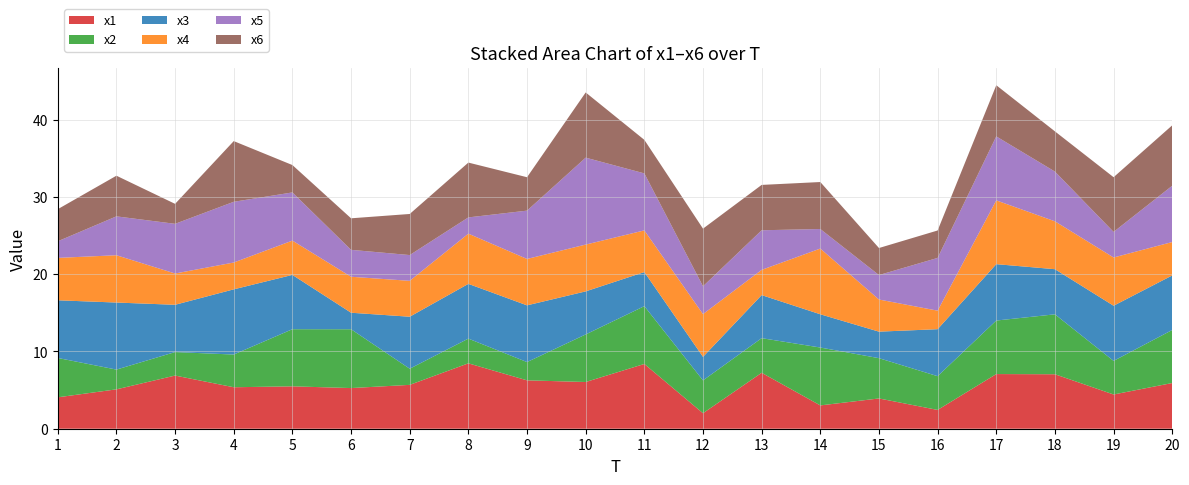

Reading left to right, extract all data points from this chart.

x1: 1=4.1	2=5.1	3=6.9	4=5.4	5=5.5	6=5.3	7=5.7	8=8.5	9=6.3	10=6.0	11=8.4	12=2.0	13=7.2	14=3.0	15=3.9	16=2.4	17=7.1	18=7.1	19=4.4	20=5.9
x2: 1=5.1	2=2.6	3=3.0	4=4.2	5=7.4	6=7.6	7=2.1	8=3.2	9=2.4	10=6.2	11=7.5	12=4.2	13=4.5	14=7.5	15=5.2	16=4.4	17=6.9	18=7.8	19=4.4	20=6.9
x3: 1=7.5	2=8.7	3=6.1	4=8.4	5=7.0	6=2.1	7=6.7	8=7.1	9=7.3	10=5.6	11=4.4	12=3.0	13=5.6	14=4.3	15=3.4	16=6.1	17=7.3	18=5.8	19=7.1	20=7.1
x4: 1=5.5	2=6.1	3=4.1	4=3.5	5=4.4	6=4.7	7=4.6	8=6.5	9=6.0	10=6.1	11=5.4	12=5.5	13=3.3	14=8.5	15=4.2	16=2.4	17=8.3	18=6.2	19=6.2	20=4.3
x5: 1=2.1	2=5.0	3=6.4	4=7.9	5=6.2	6=3.5	7=3.3	8=2.1	9=6.3	10=11.3	11=7.4	12=3.6	13=5.1	14=2.5	15=3.2	16=6.8	17=8.3	18=6.4	19=3.3	20=7.3
x6: 1=4.2	2=5.3	3=2.6	4=7.9	5=3.5	6=4.1	7=5.3	8=7.1	9=4.3	10=8.4	11=4.3	12=7.5	13=5.9	14=6.1	15=3.5	16=3.6	17=6.6	18=5.2	19=7.1	20=7.8